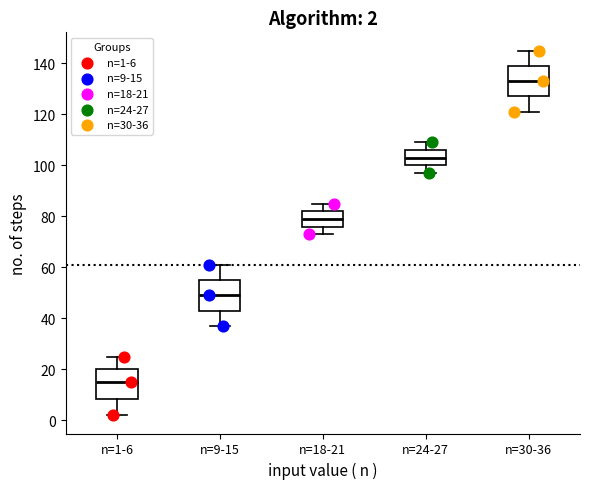

Which box has the highest median line?

n=30-36